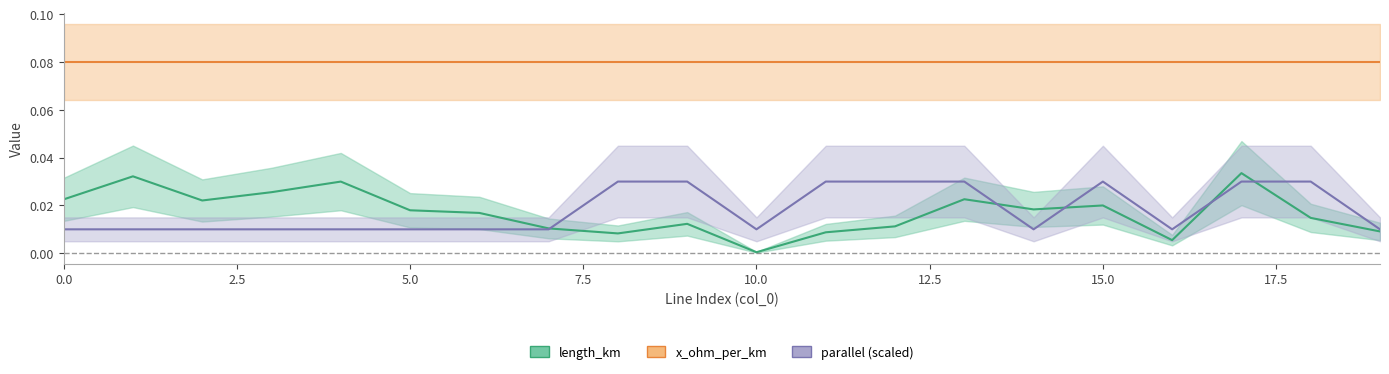

At which label is length_km closest to 0?

10